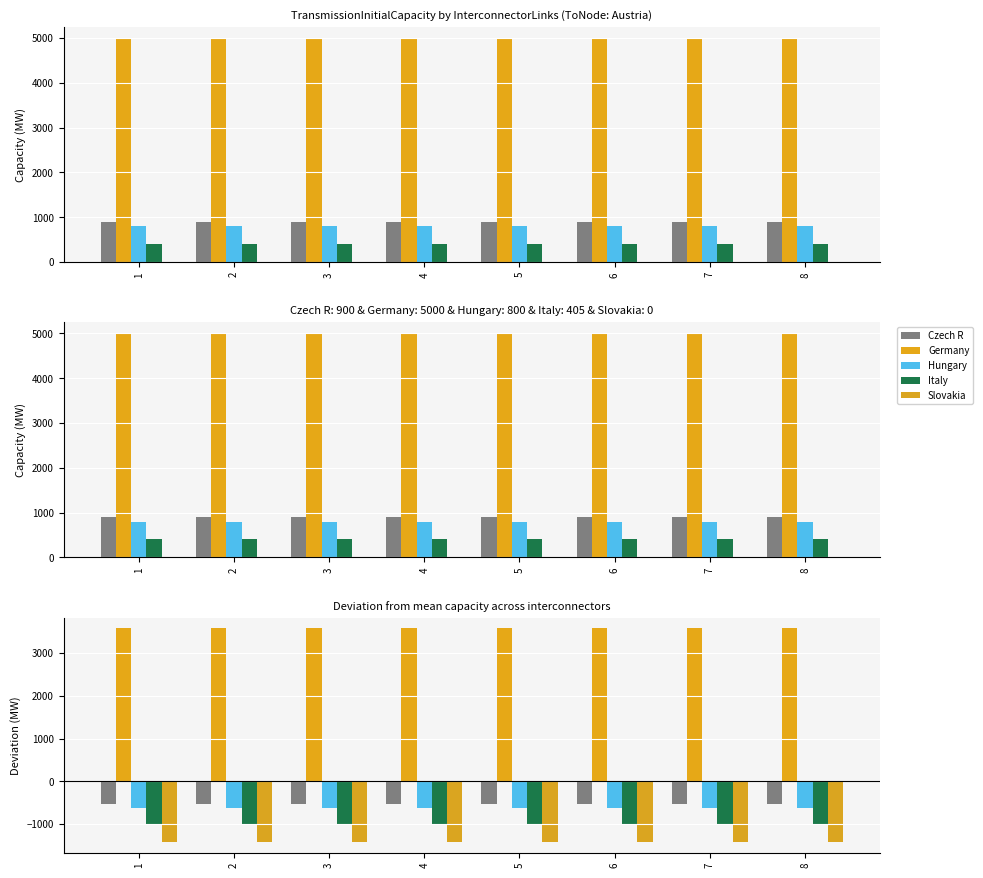

Reading left to right, transcribe all the data shown in this chart.

Czech R: -521	-521	-521	-521	-521	-521	-521	-521
Germany: 3579	3579	3579	3579	3579	3579	3579	3579
Hungary: -621	-621	-621	-621	-621	-621	-621	-621
Italy: -1016	-1016	-1016	-1016	-1016	-1016	-1016	-1016
Slovakia: -1421	-1421	-1421	-1421	-1421	-1421	-1421	-1421